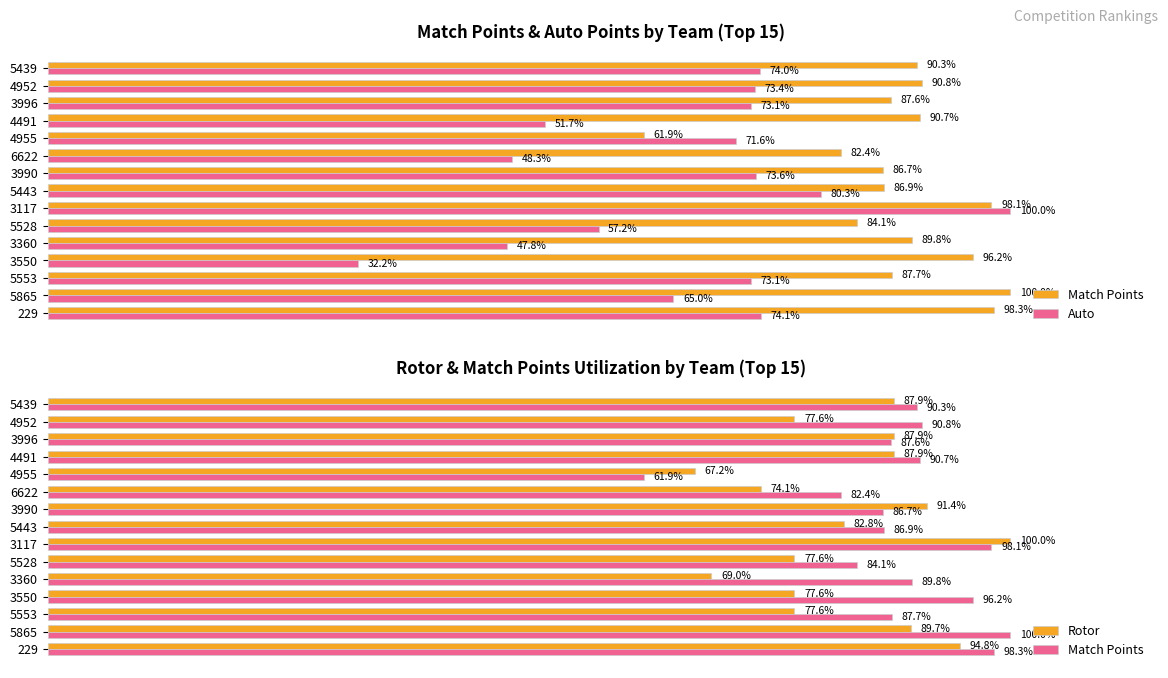

Reading left to right, what are all the values shown in this chart?

Match Points: 98.3	100.0	87.7	96.2	89.8	84.1	98.1	86.9	86.7	82.4	61.9	90.7	87.6	90.8	90.3
Auto: 74.1	65.0	73.1	32.2	47.8	57.2	100.0	80.3	73.6	48.3	71.6	51.7	73.1	73.4	74.0
Rotor: 94.8	89.7	77.6	77.6	69.0	77.6	100.0	82.8	91.4	74.1	67.2	87.9	87.9	77.6	87.9